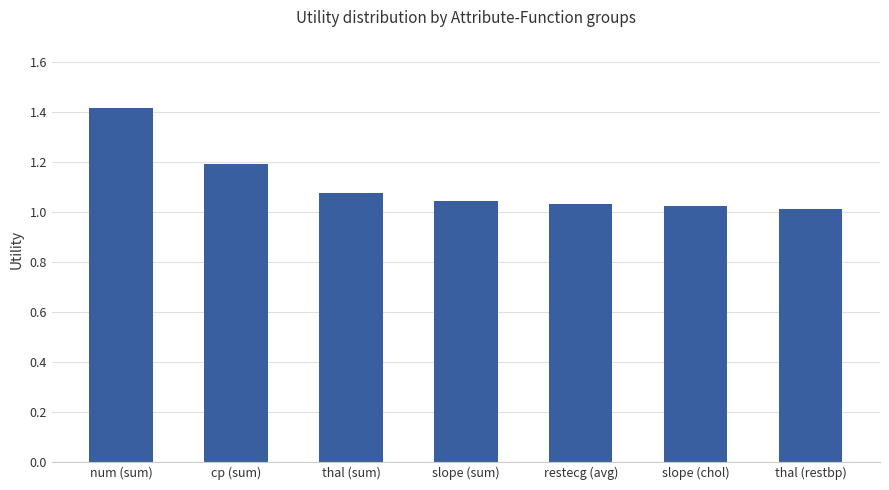

What is the sum of the values at slope (chol) and restecg (avg)?

2.1